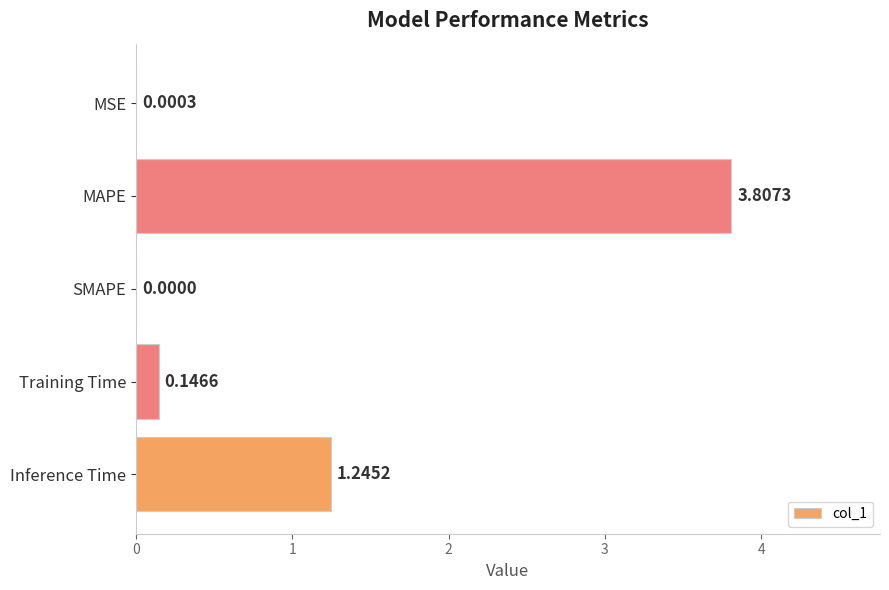

Which category has the highest value across all series?

MAPE